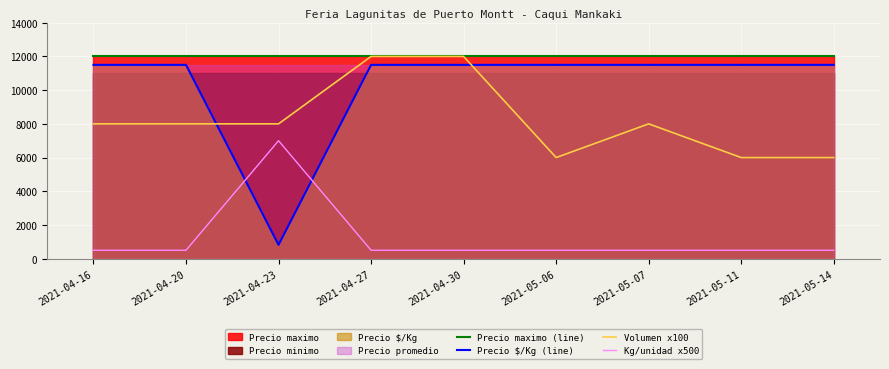

Which series ends up on top after the final intersection of Precio $/Kg (line) and Volumen x100?

Precio $/Kg (line)